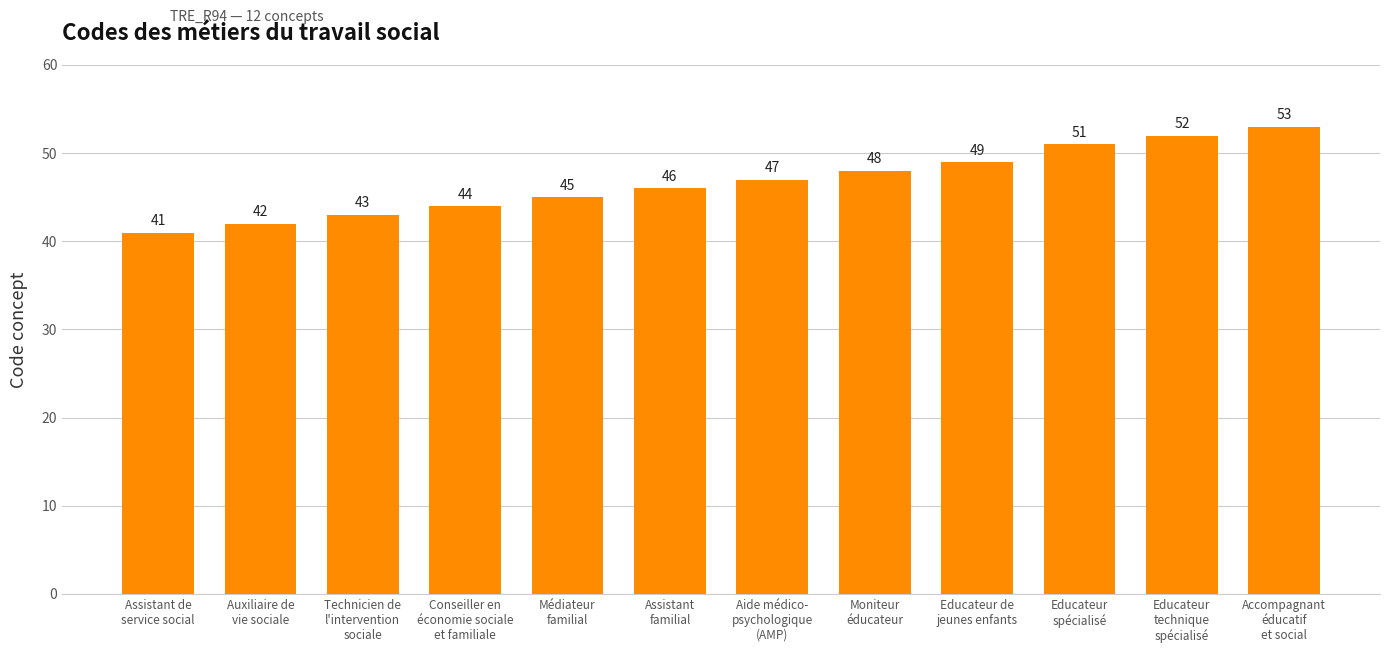

What is the ratio of the value at Aide médico-
psychologique
(AMP) to the value at Educateur
technique
spécialisé?

0.9